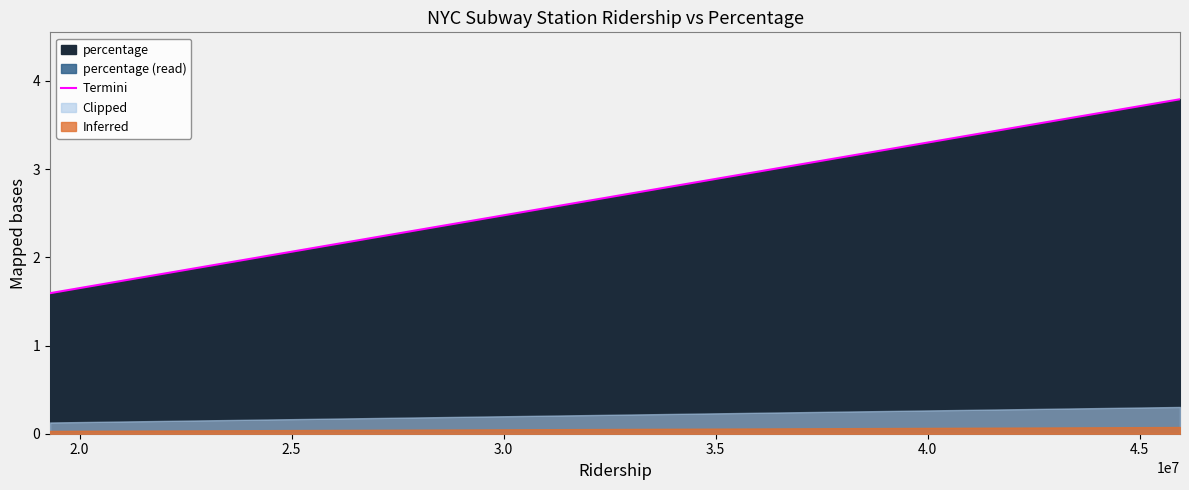

What is the minimum value for Termini?

1.6